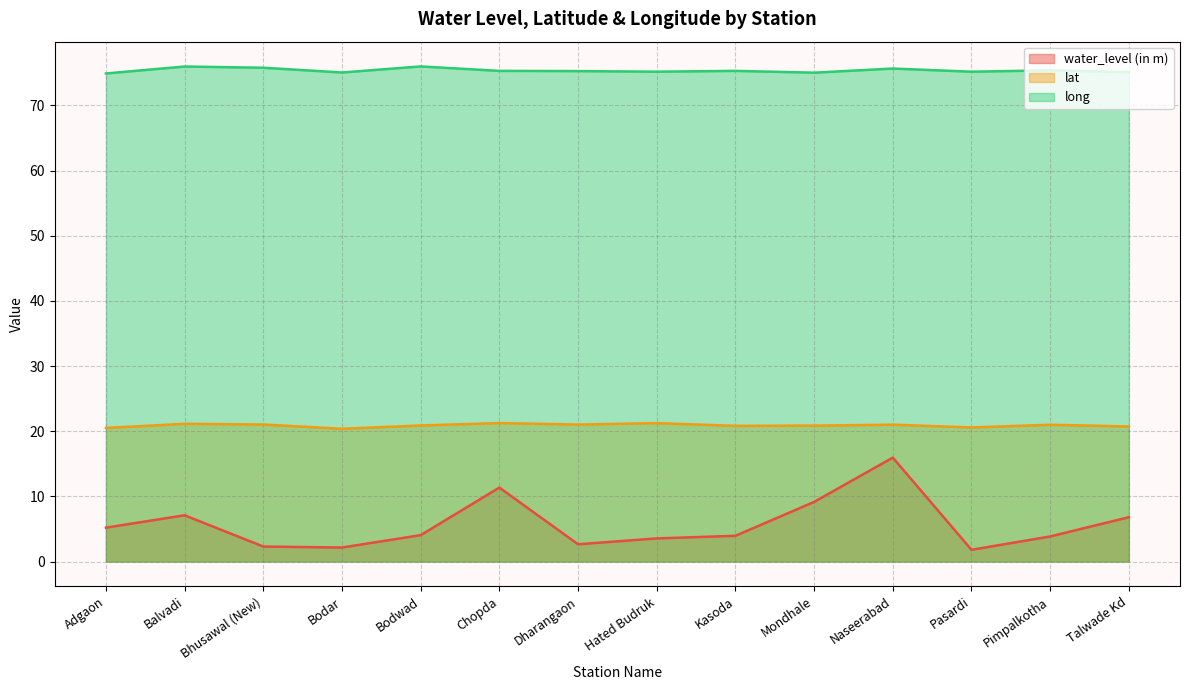

What is the average value of the water_level (in m) series?

5.7